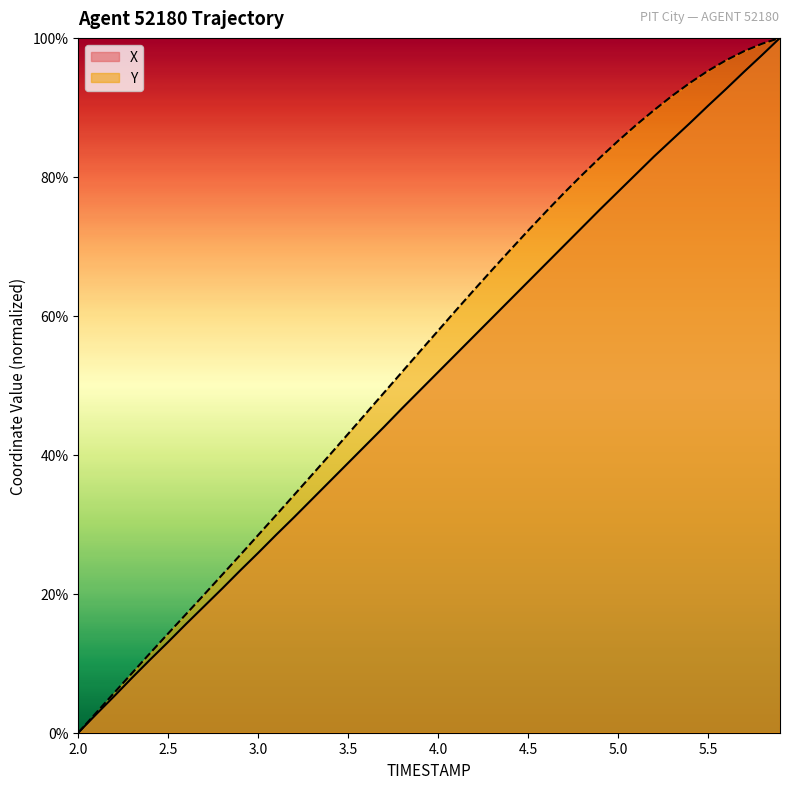

How many values in the Y series exceed 0?

39